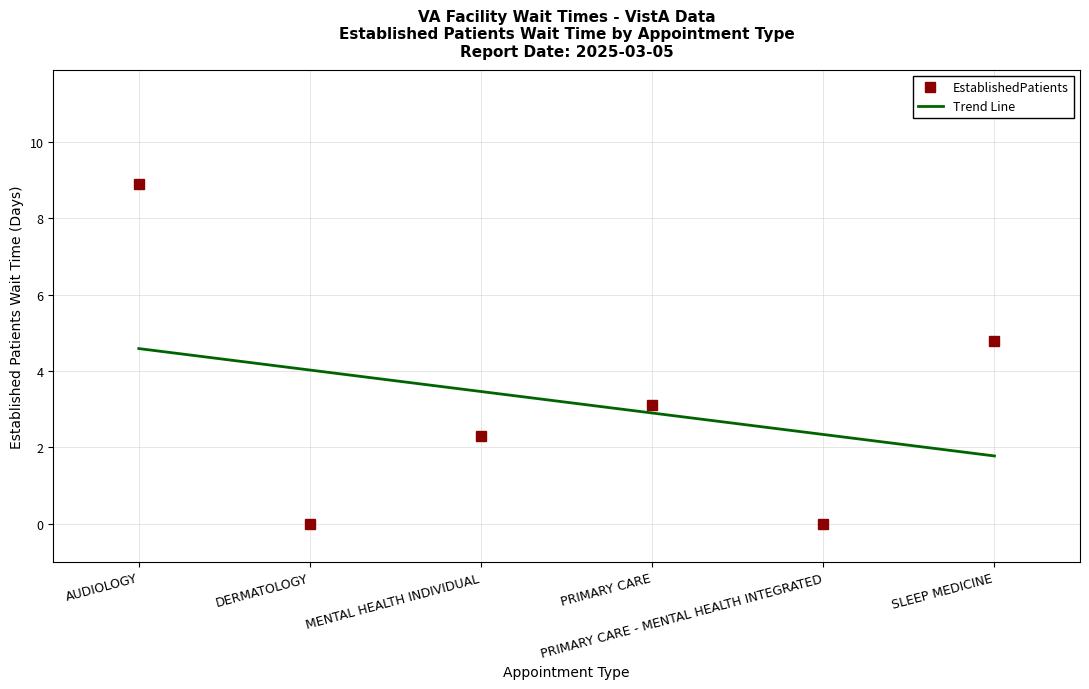

How many data points are above 3?

3